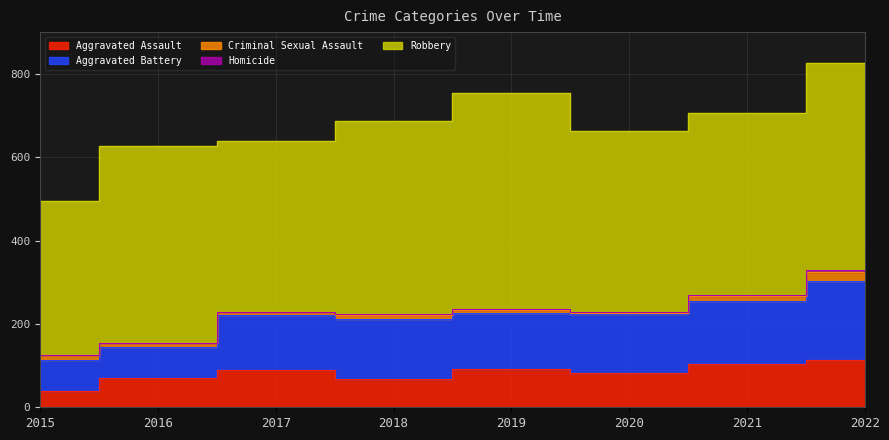

What is the spread (max minus min) of values at 2020?

431